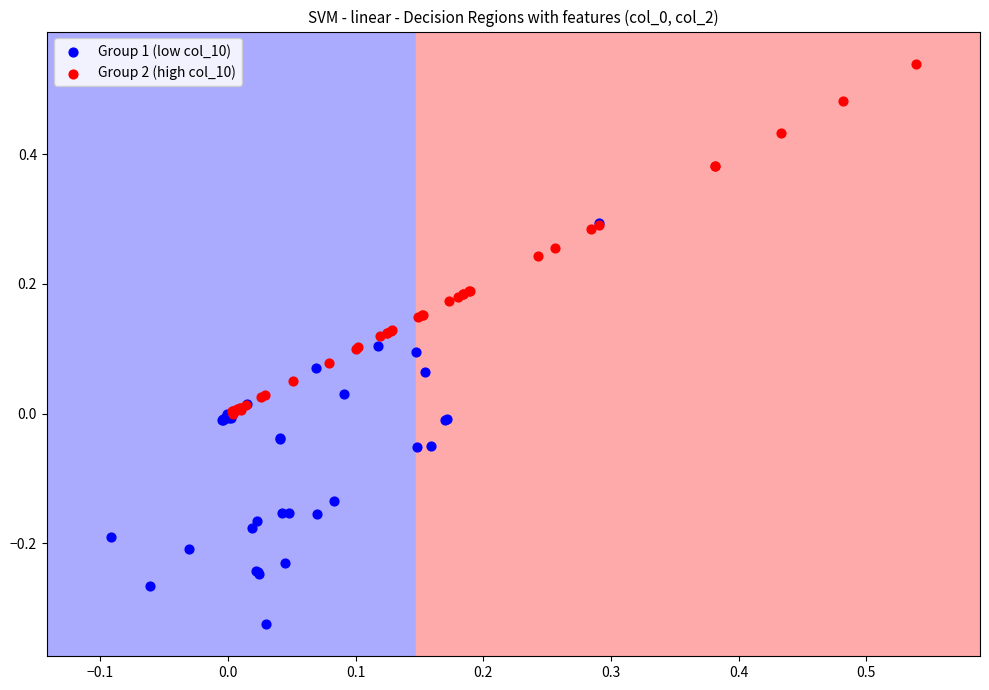

Which series reaches the maximum Y coordinate?

Group 2 (high col_10)